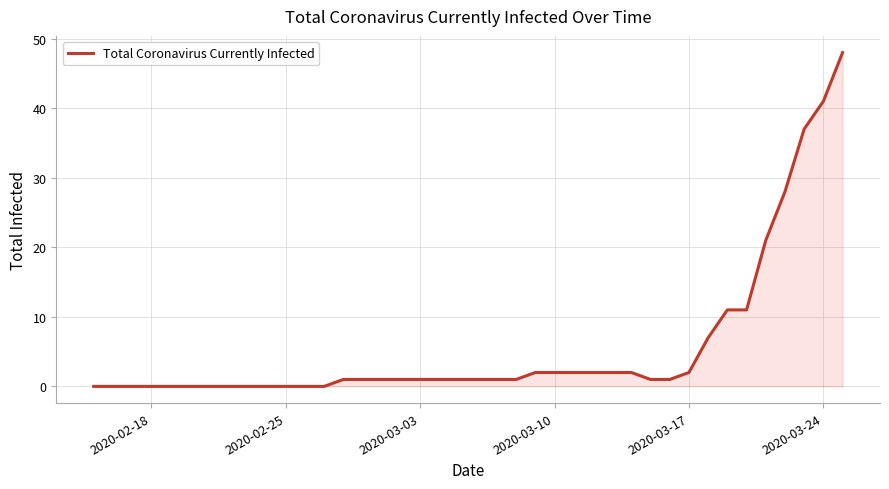

What is the maximum value shown in the chart?

48